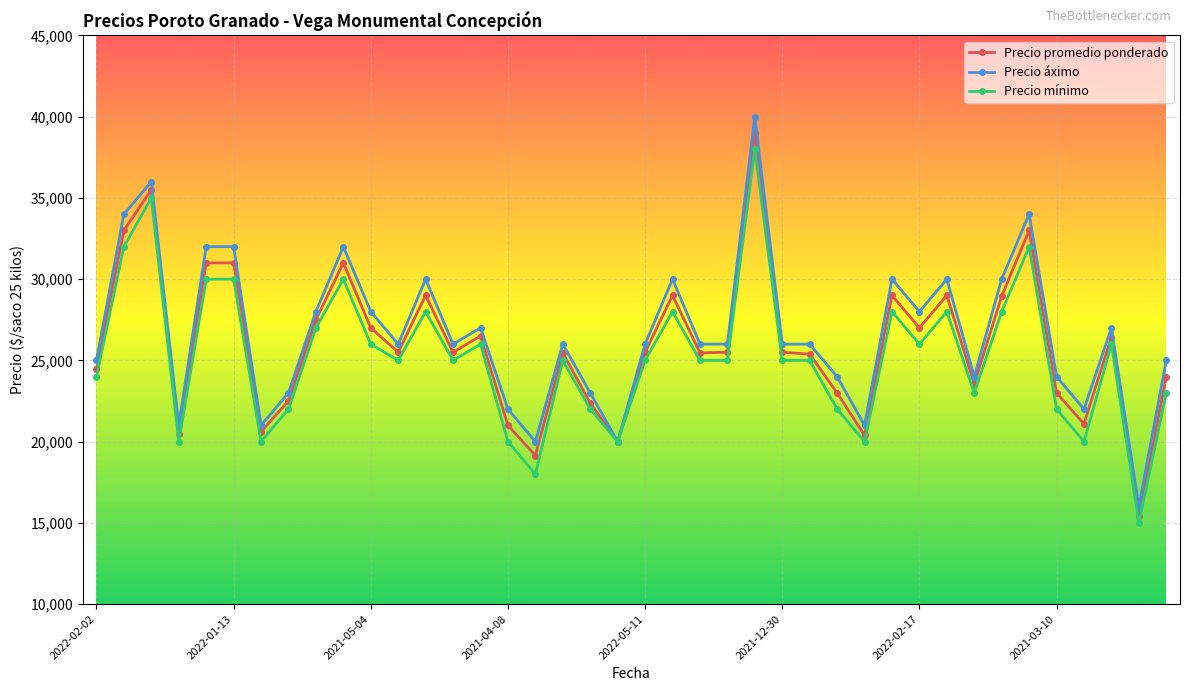

True or false: Precio áximo has more than 2 interior local peaks.

True